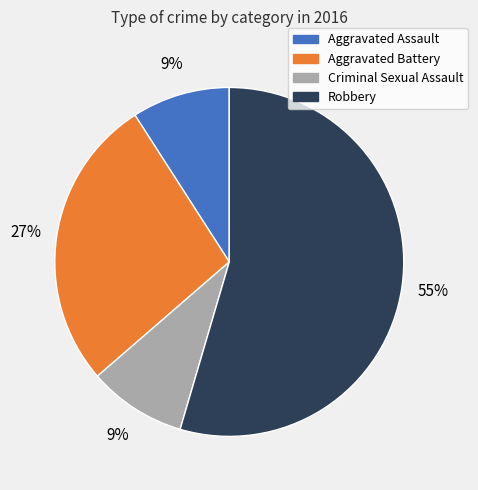

What is the largest slice in the pie chart?

Robbery